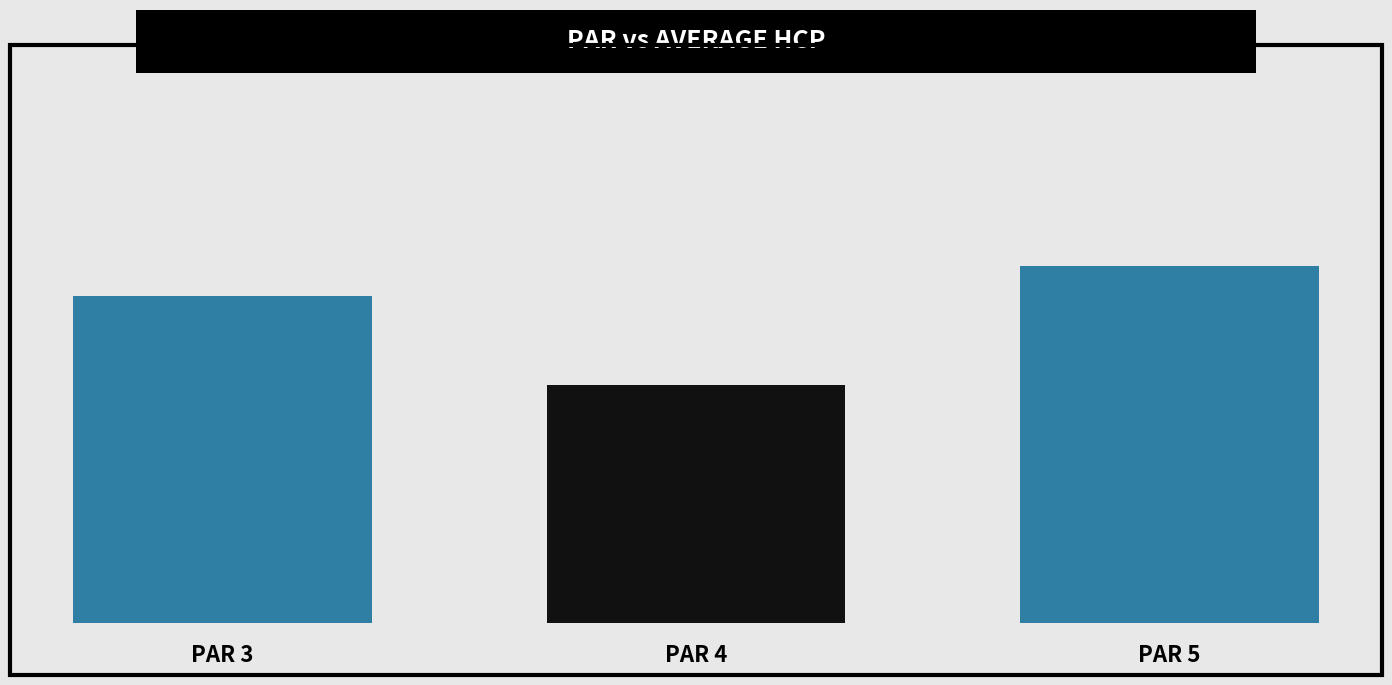

Does the chart contain any negative values?

No